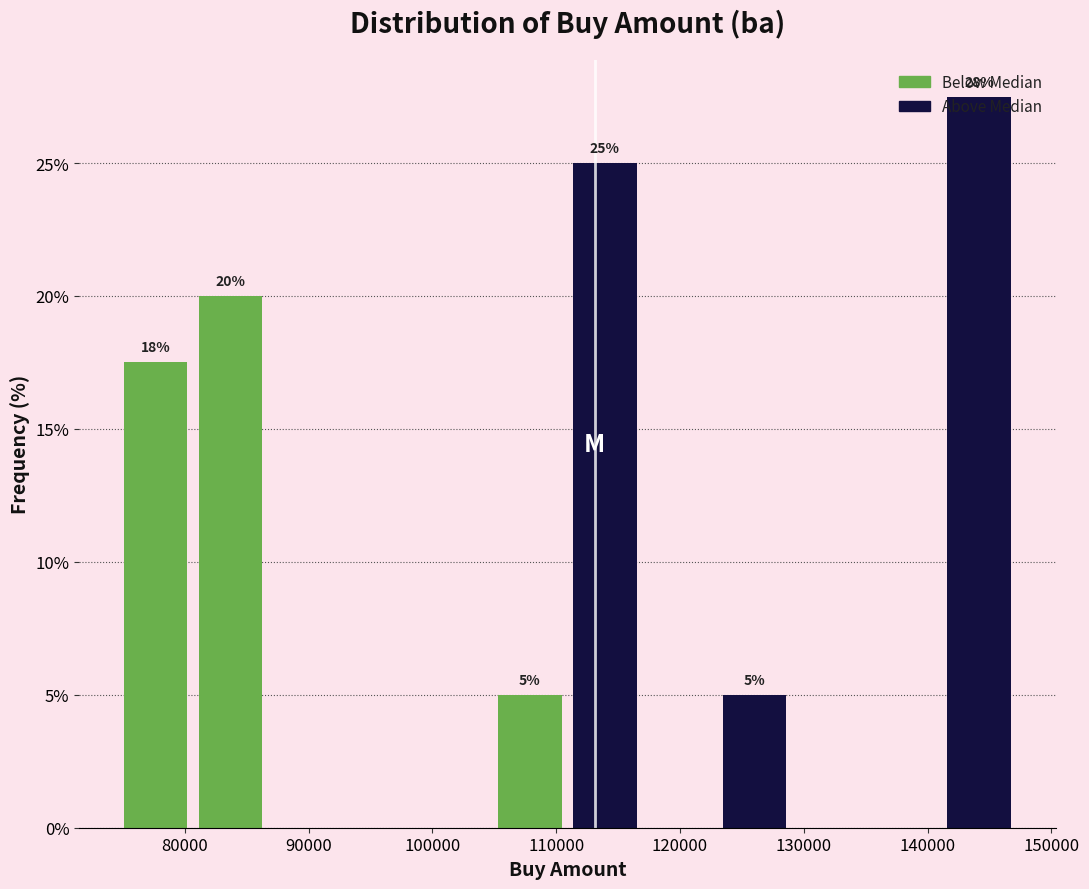

Over which range of the x-axis is the bar tallest?

141000 to 147000